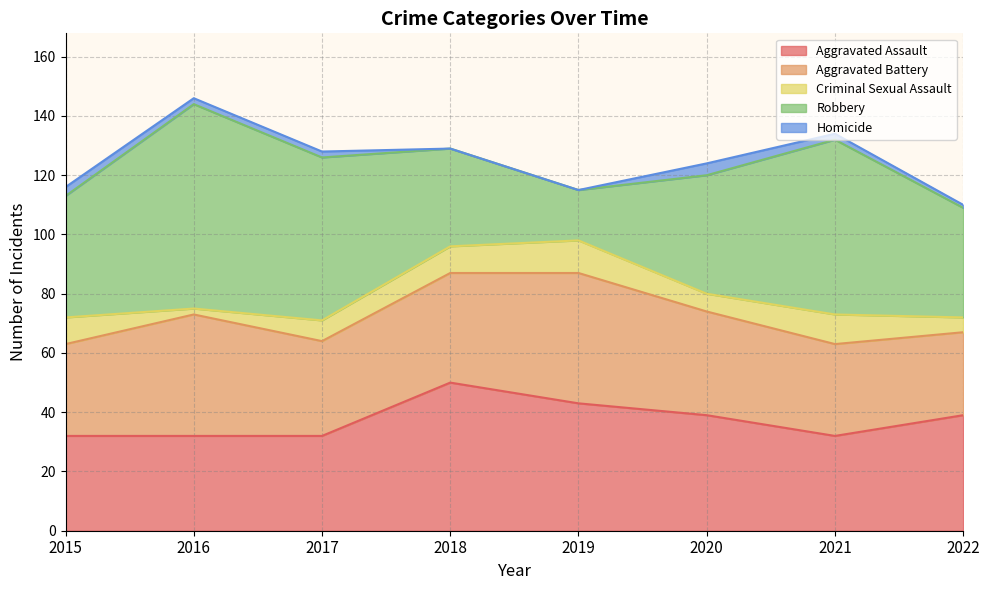

What is the sum of the Aggravated Assault values at 2015 and 2018?

82